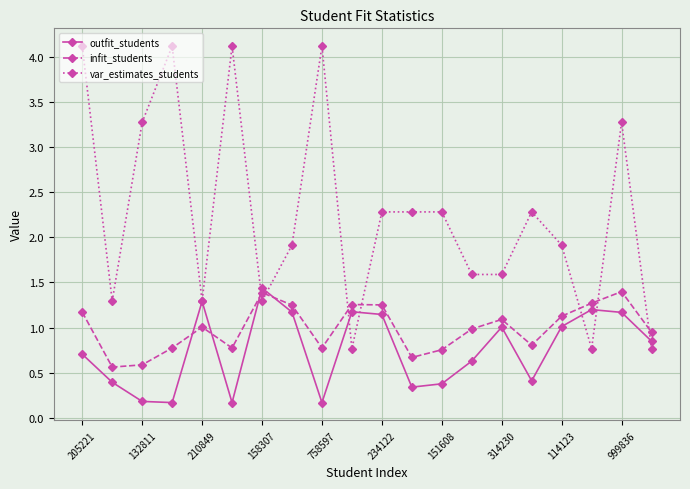

What is the value of the var_estimates_students point at the 14th from the left?

1.6